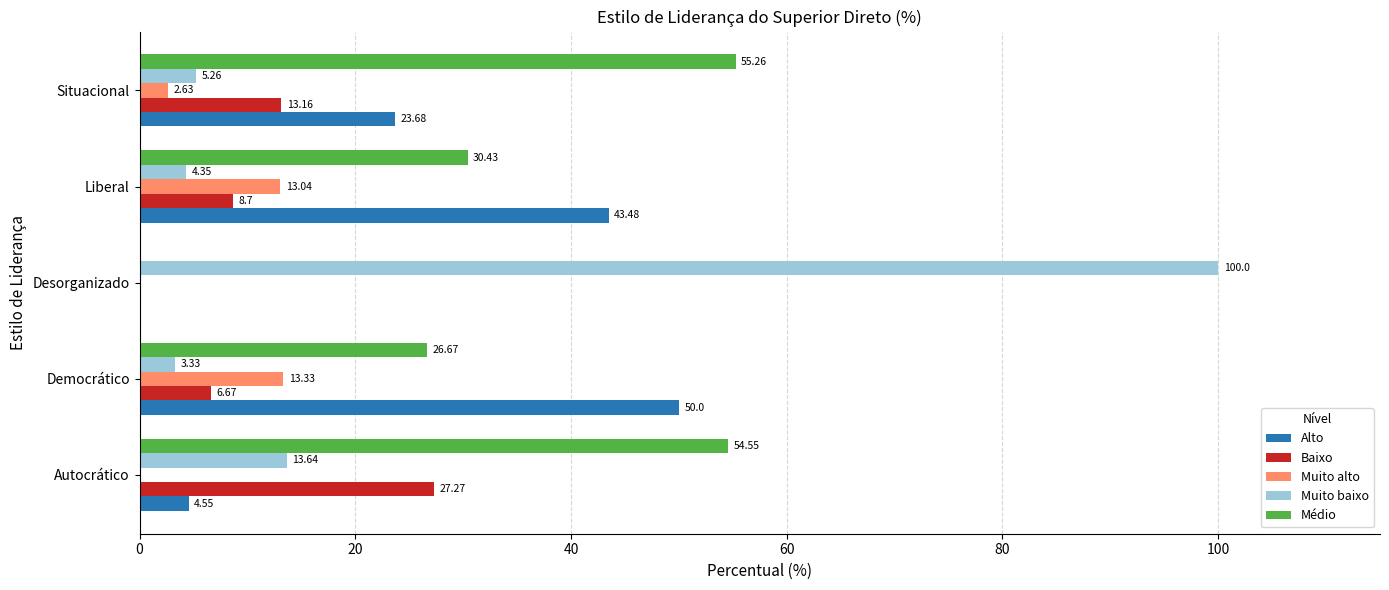

Between Liberal and Situacional, which series saw the biggest shift?

Médio